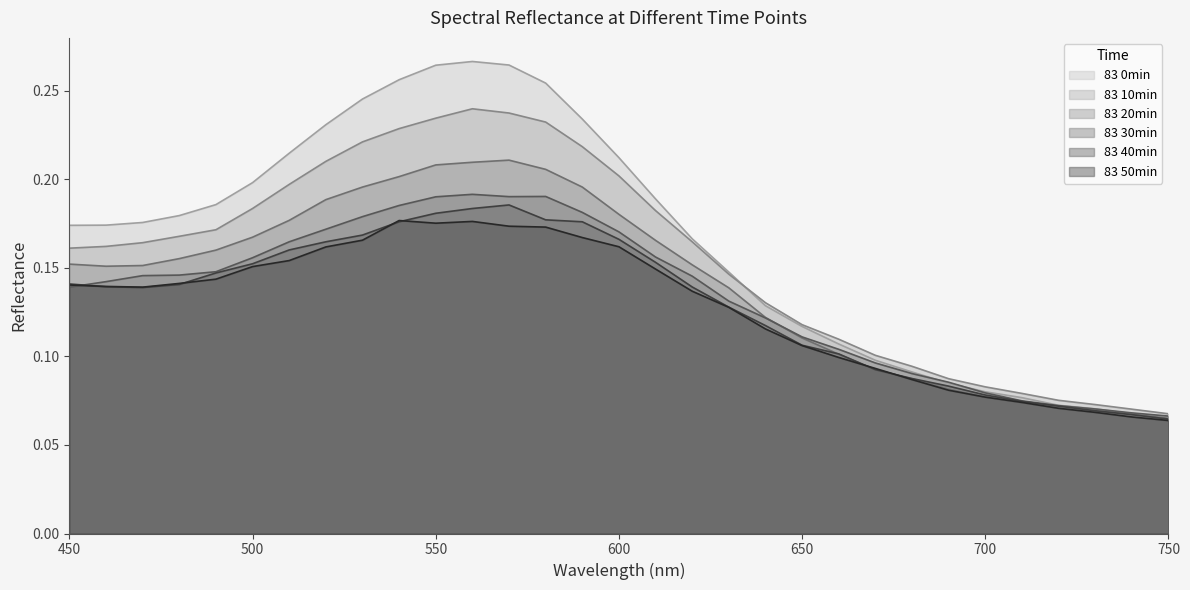

What is the greatest value displayed?

0.3